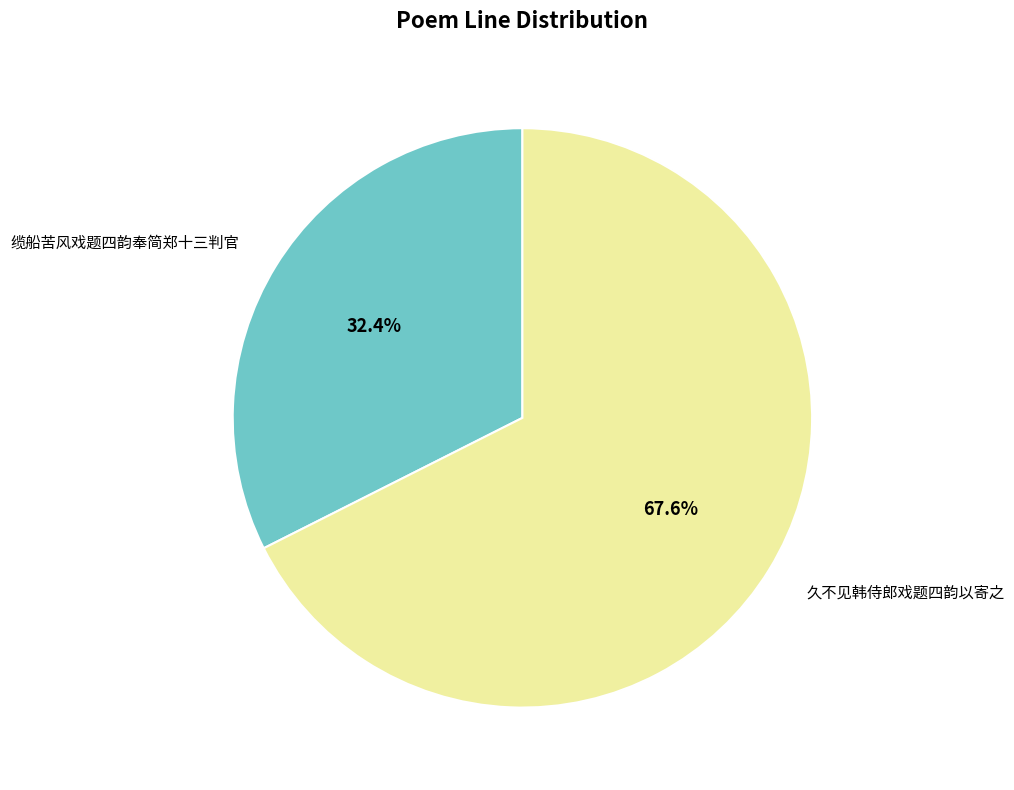

Is the sum of 缆船苦风戏题四韵奉简郑十三判官 and 久不见韩侍郎戏题四韵以寄之 greater than half?

Yes